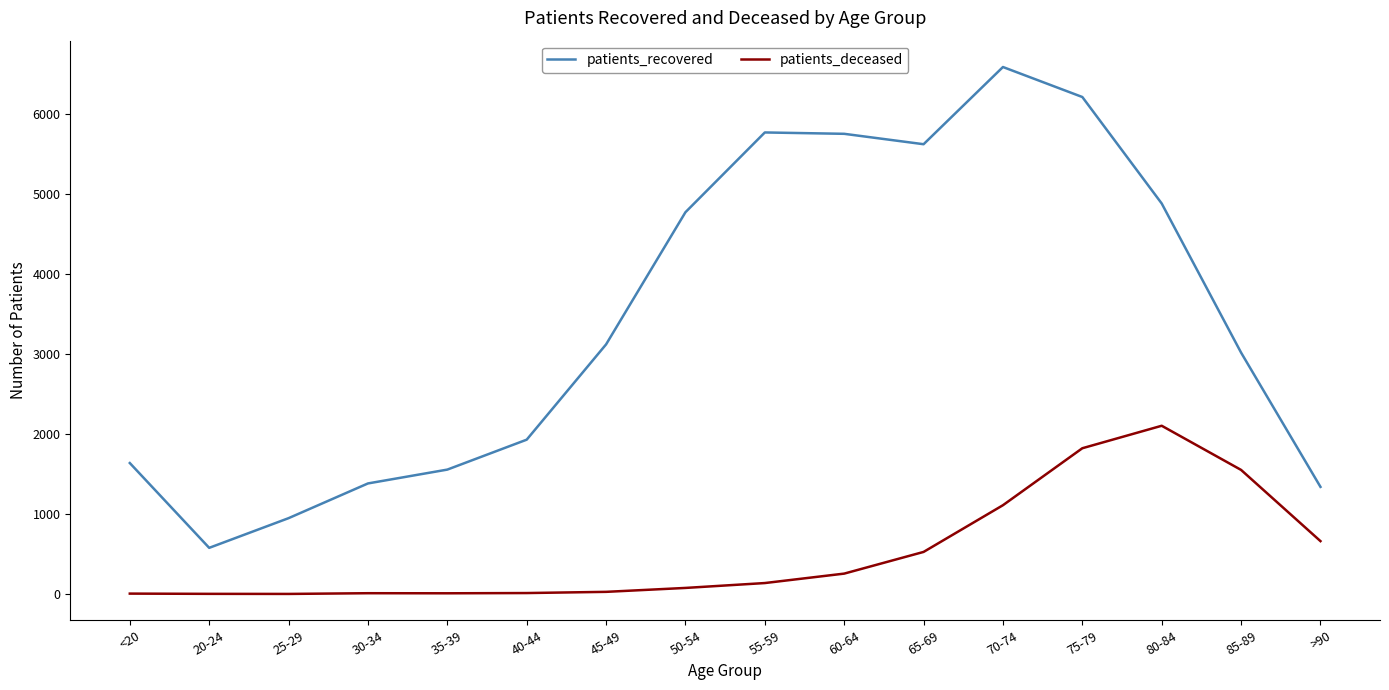

How many categories are shown in the chart?

16